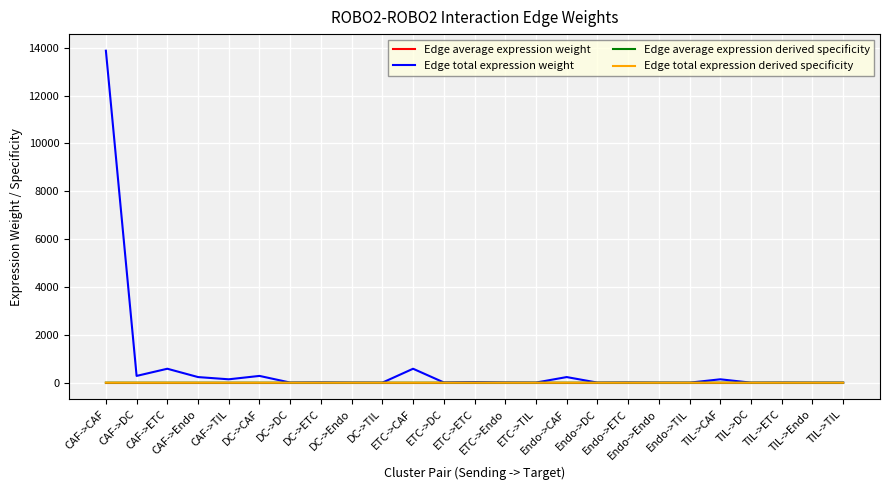

Which series has the largest total across all categories?

Edge total expression weight